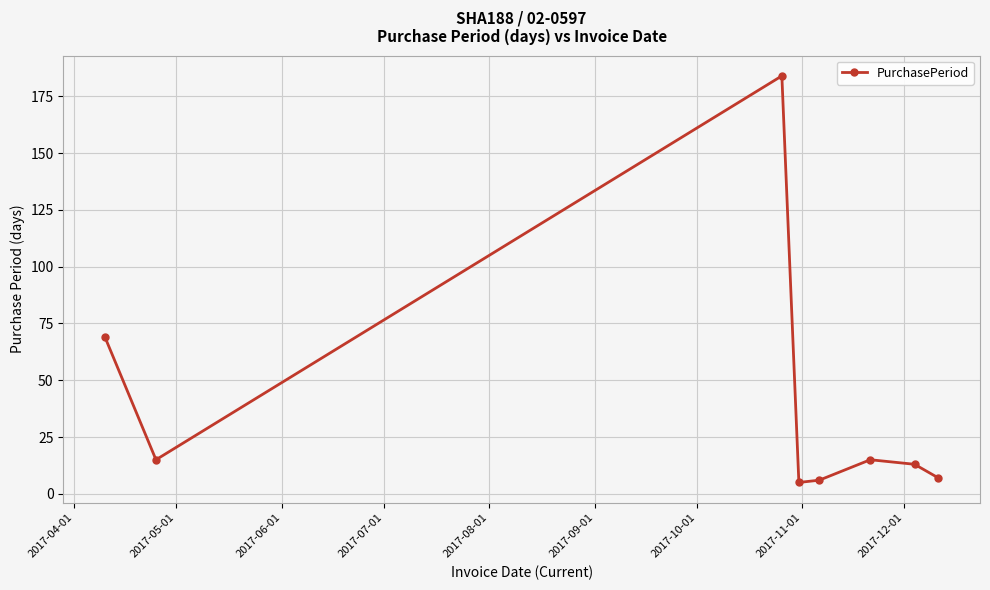

How many points are higher than both their immediate neighbors (excluding endpoints)?

2